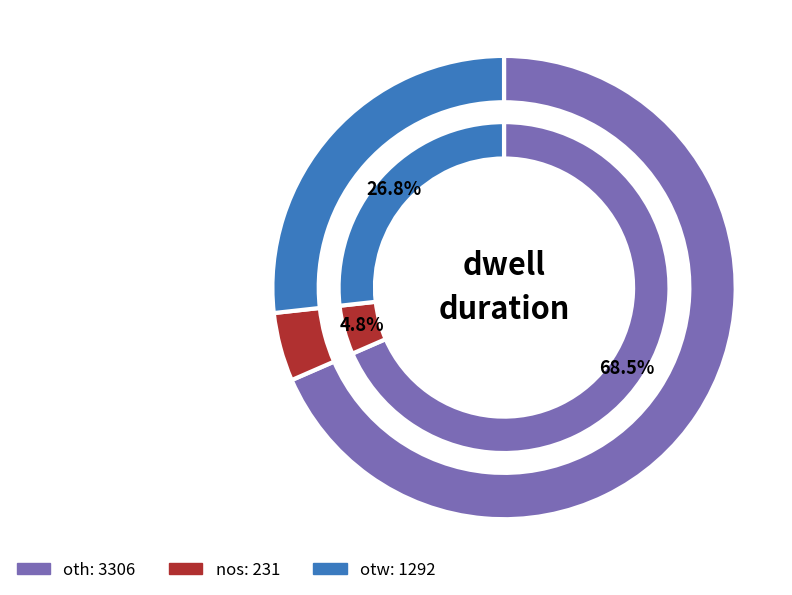

Between nos and oth, which is larger?

oth